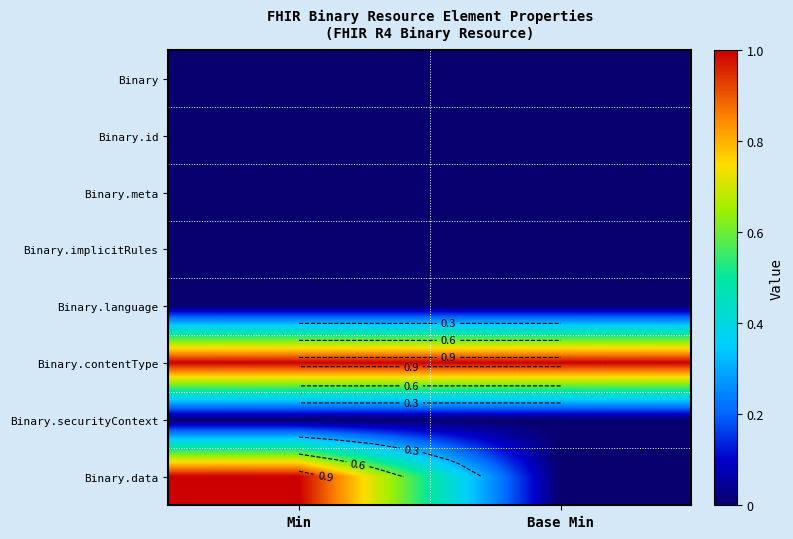

How many positive values does the Binary.data series have?

1